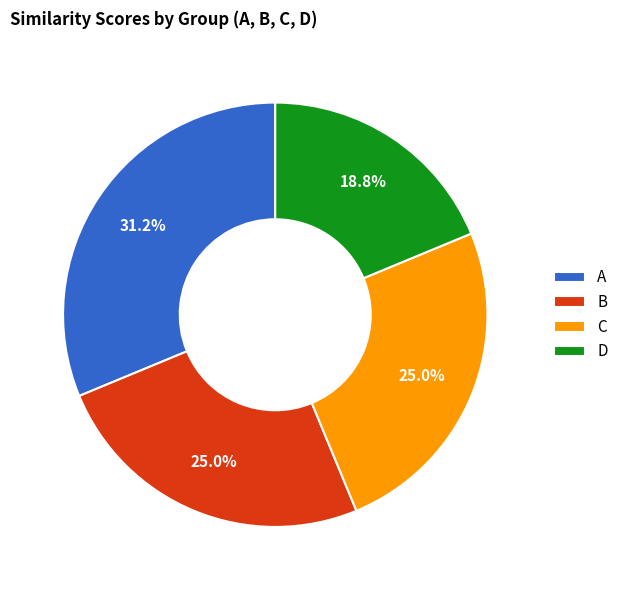

Is there any slice that represents more than half of the pie?

No